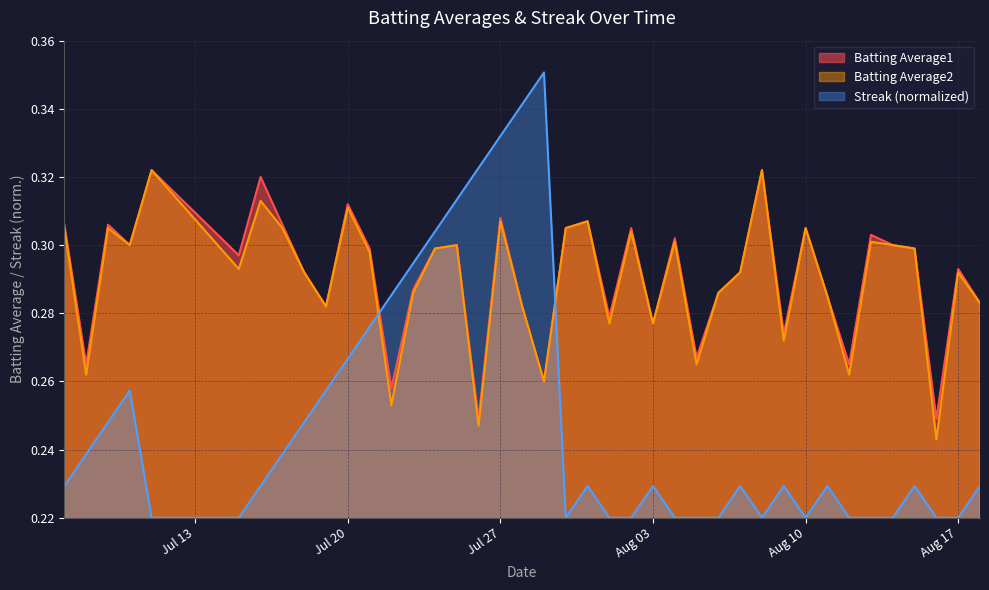

True or false: Batting Average1 and Batting Average2 intersect in this chart.

False